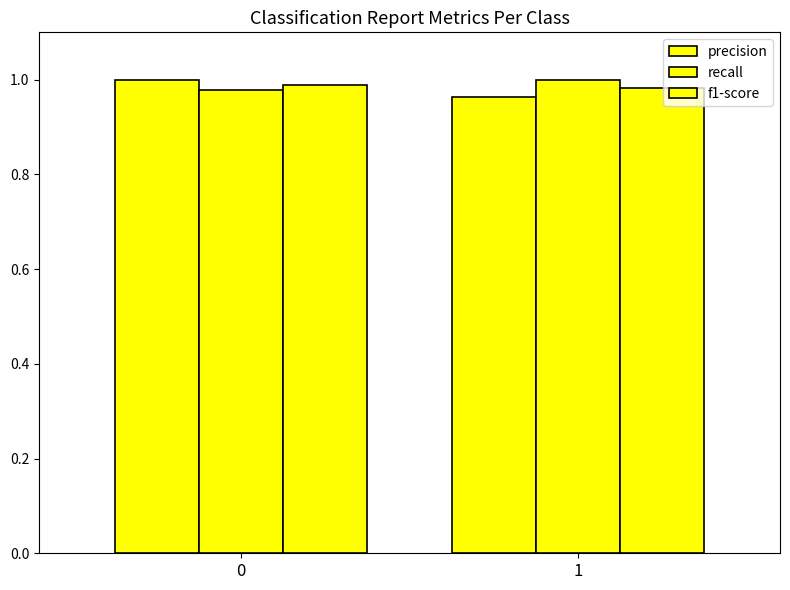

What is the total value across all series at 0?

3.0